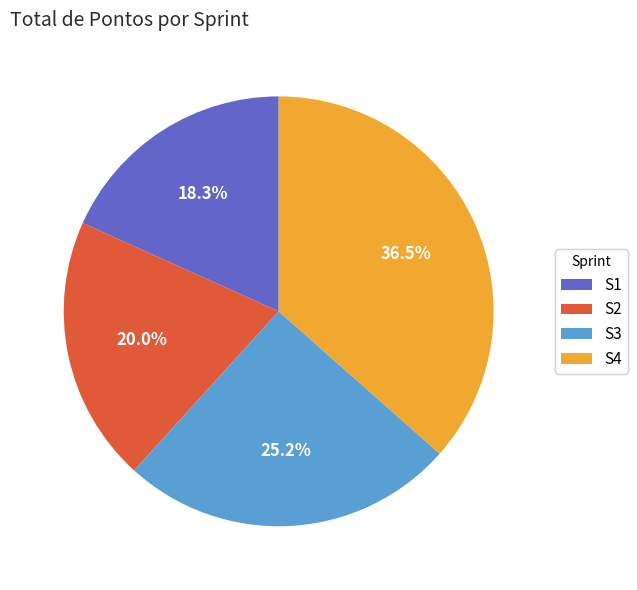

How many segments does this pie chart have?

4